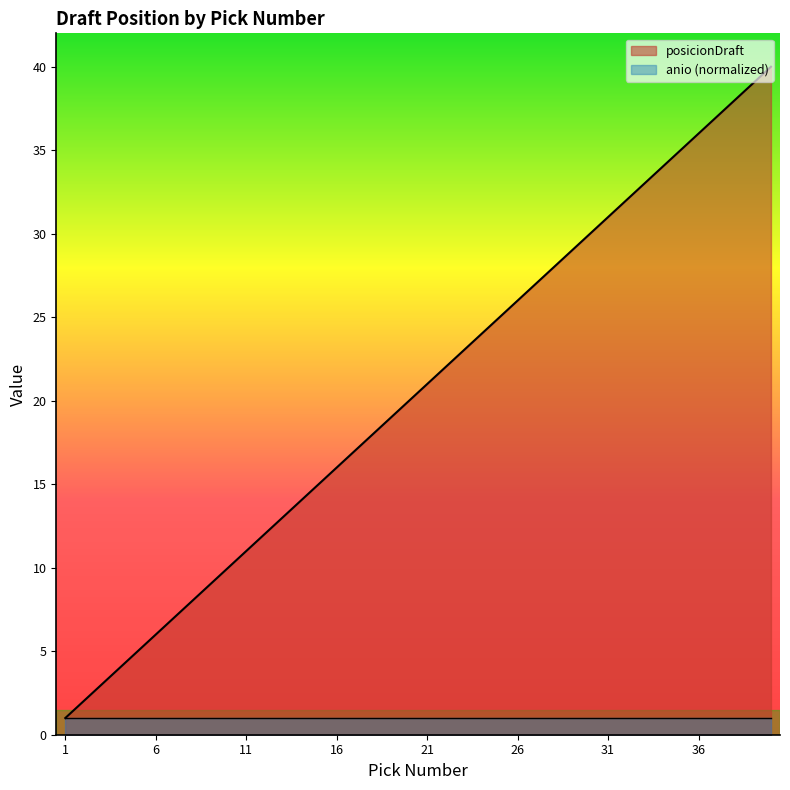

What is the greatest value displayed?

40